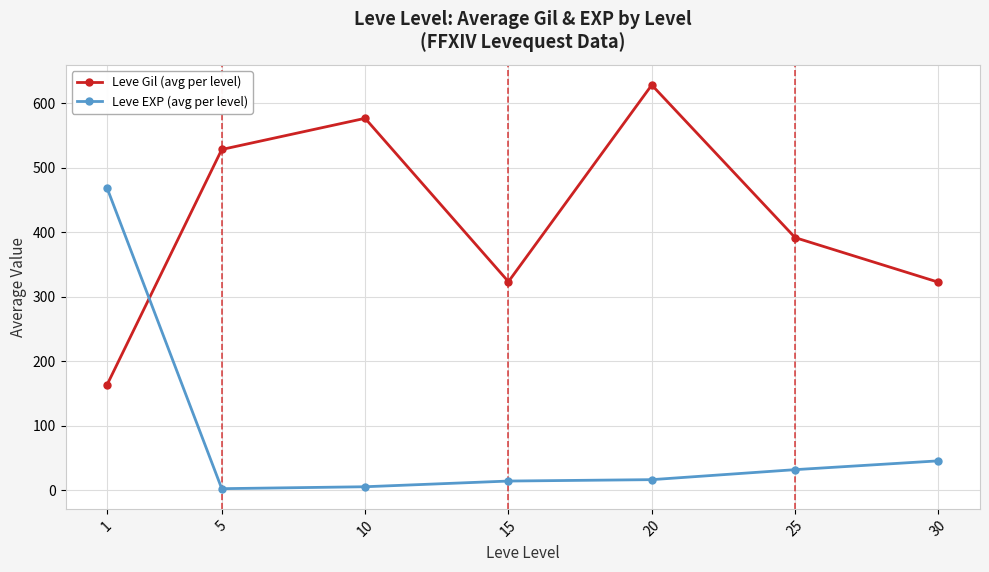

Between 20 and 30, which series saw the biggest shift?

Leve Gil (avg per level)